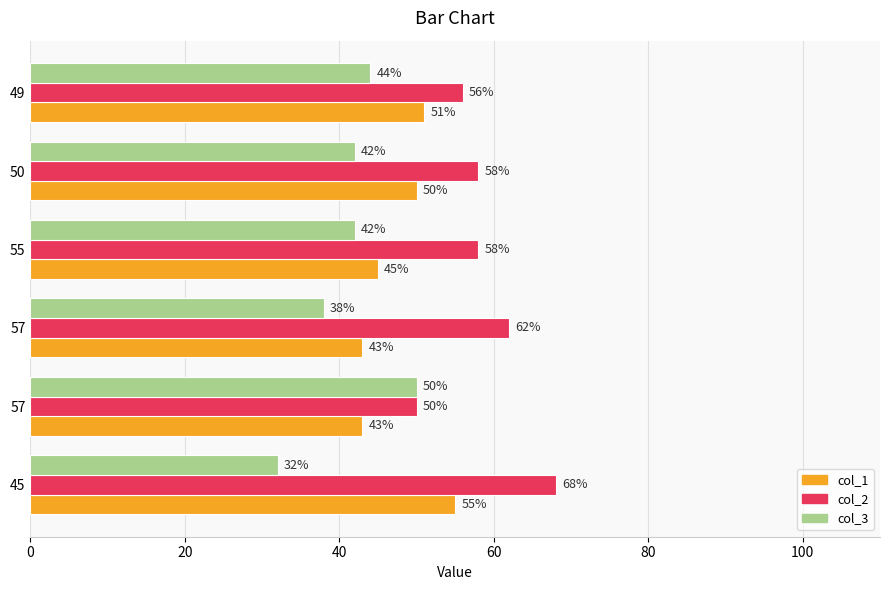

What is the average value of the col_1 series?

48